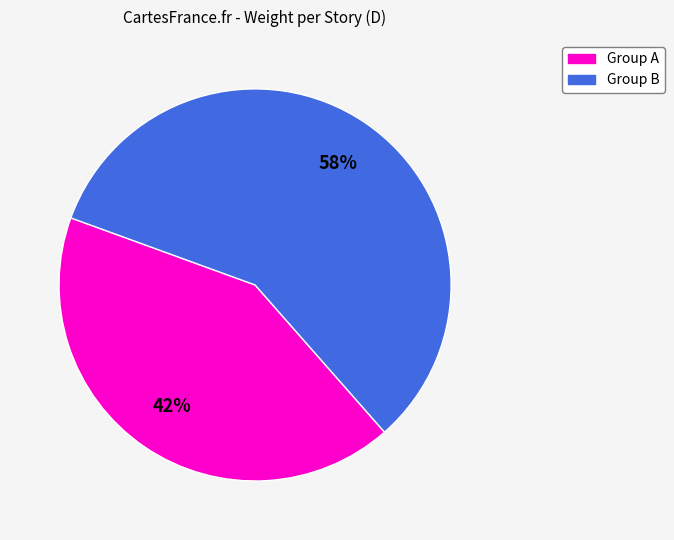

Is there any slice that represents more than half of the pie?

Yes